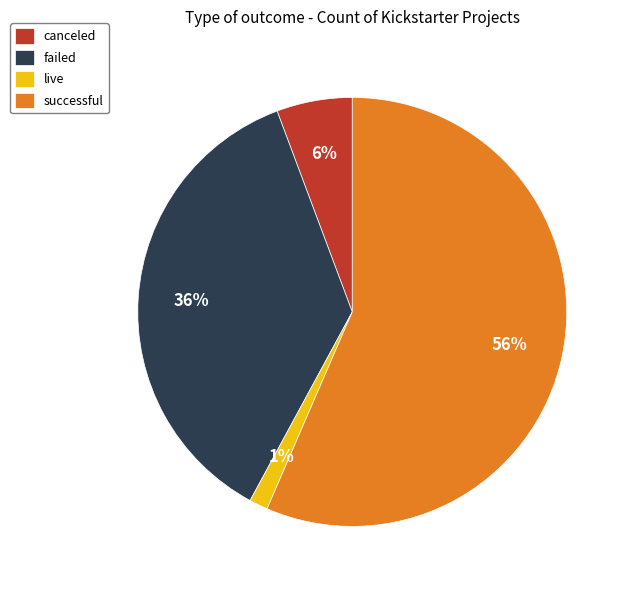

Rank the categories by value from highest to lowest.

successful, failed, canceled, live